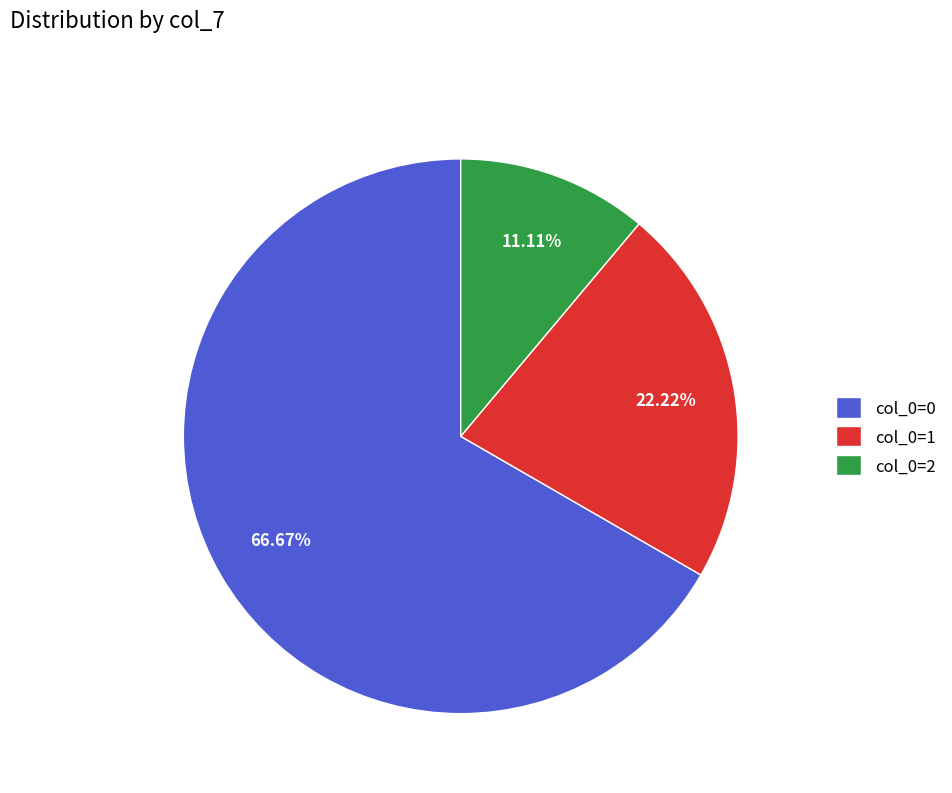

The col_0=2 slice represents 1% of the pie. True or false?

False